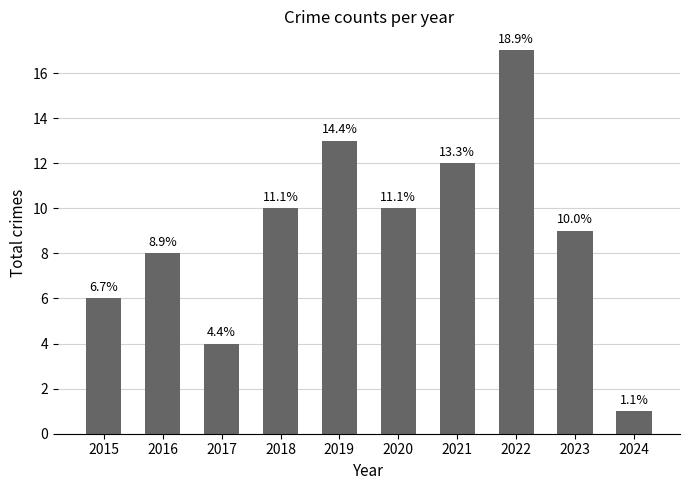

What is the sum of all values?

90